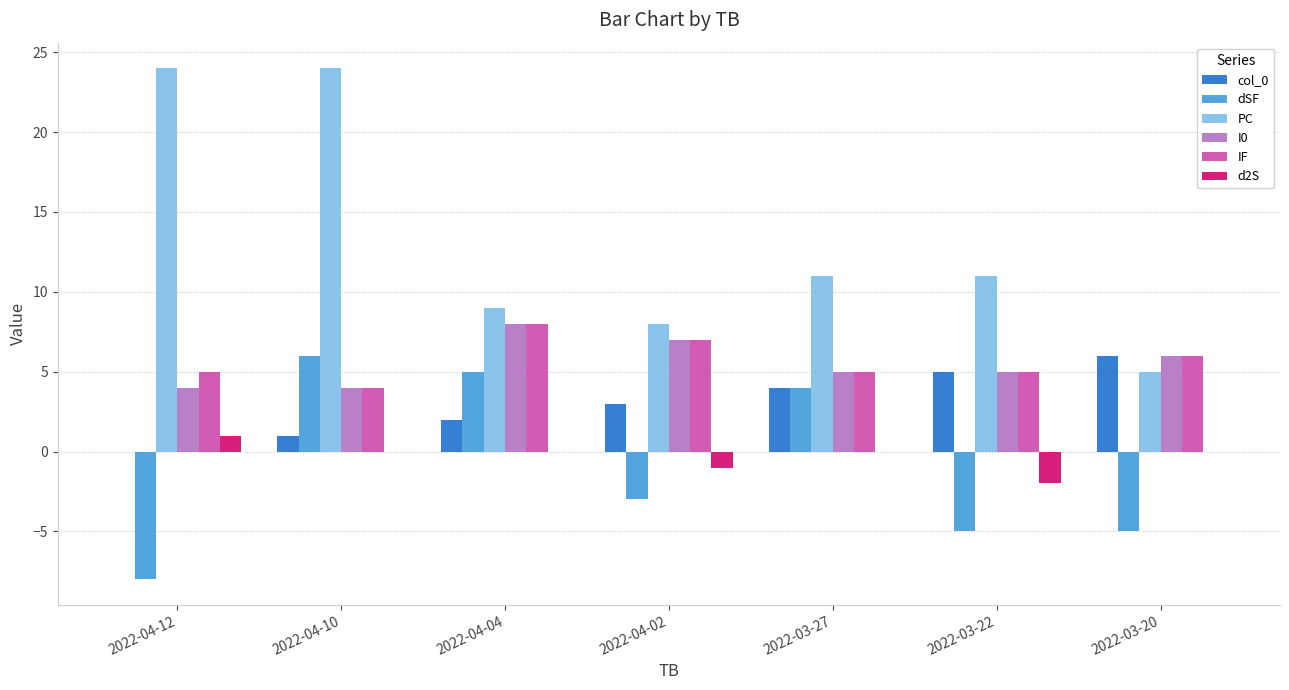

Which category has the highest value in the dSF series?

2022-04-10